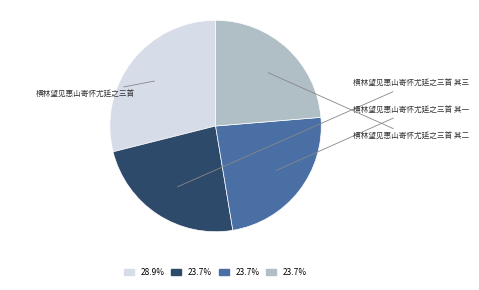

What percentage is NOT represented by 横林望见惠山寄怀尤延之三首 其三?

76.3%